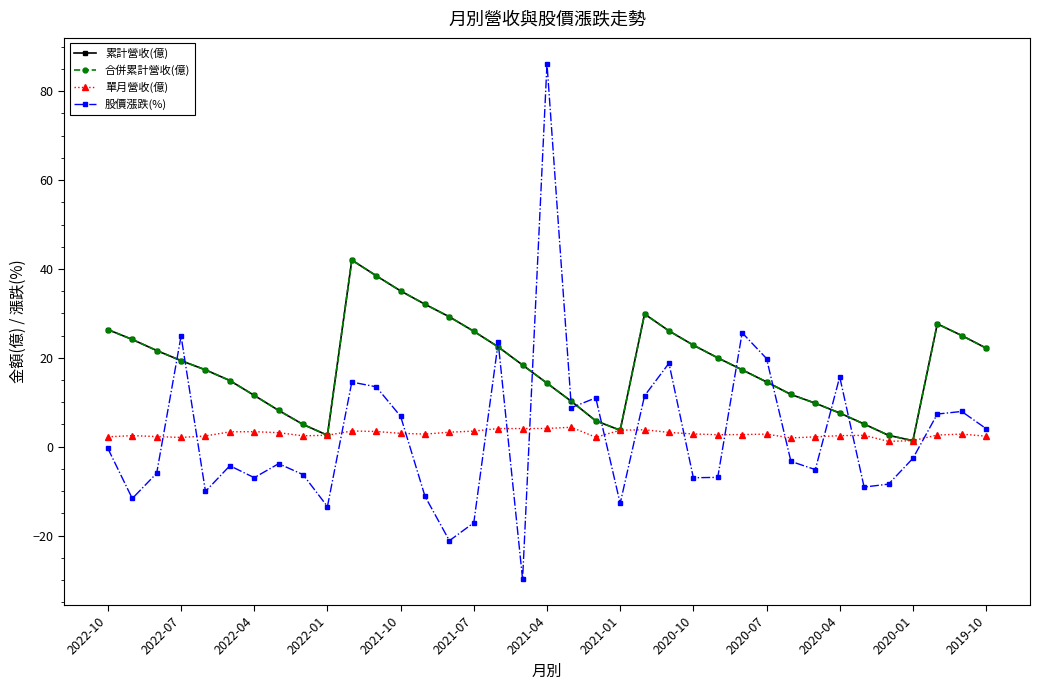

Does the chart have visible grid lines?

No